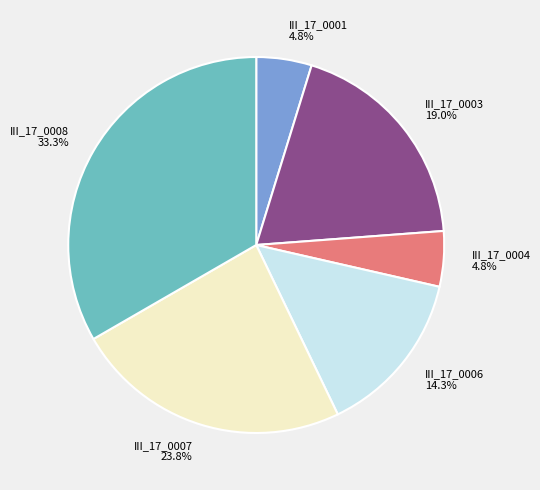

True or false: III_17_0008 accounts for 33% of the total.

True